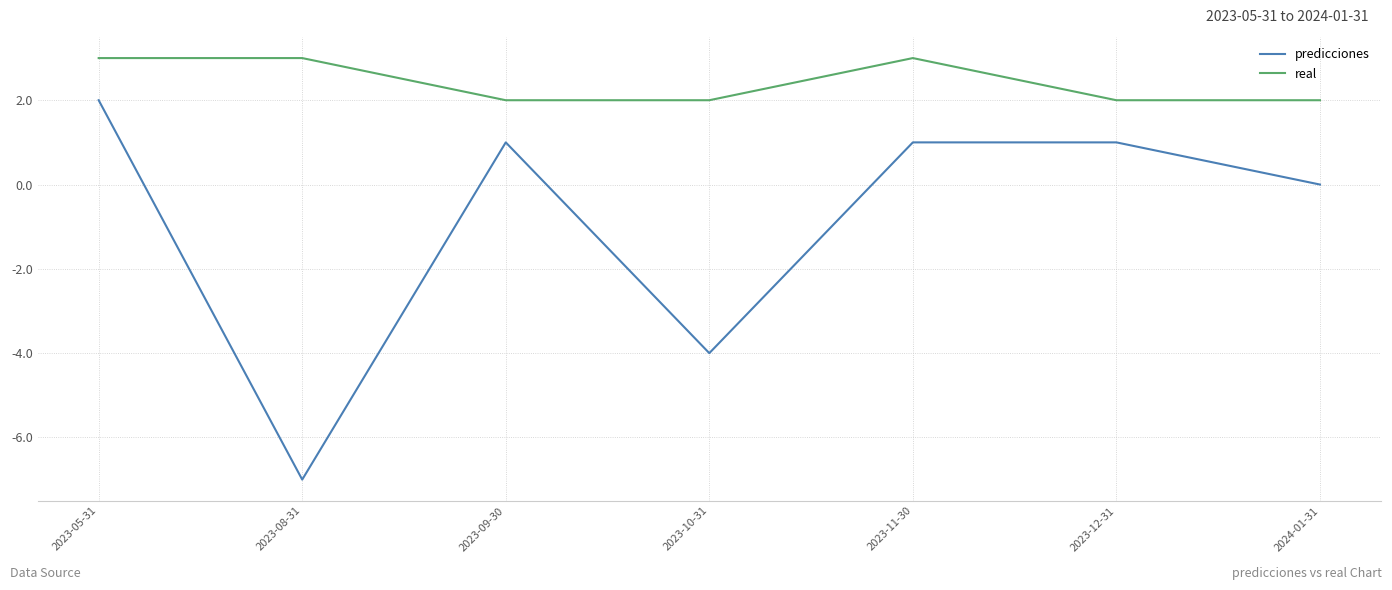

Reading right to left, what are all the values shown in this chart?

predicciones: 2024-01-31=0	2023-12-31=1	2023-11-30=1	2023-10-31=-4	2023-09-30=1	2023-08-31=-7	2023-05-31=2
real: 2024-01-31=2	2023-12-31=2	2023-11-30=3	2023-10-31=2	2023-09-30=2	2023-08-31=3	2023-05-31=3